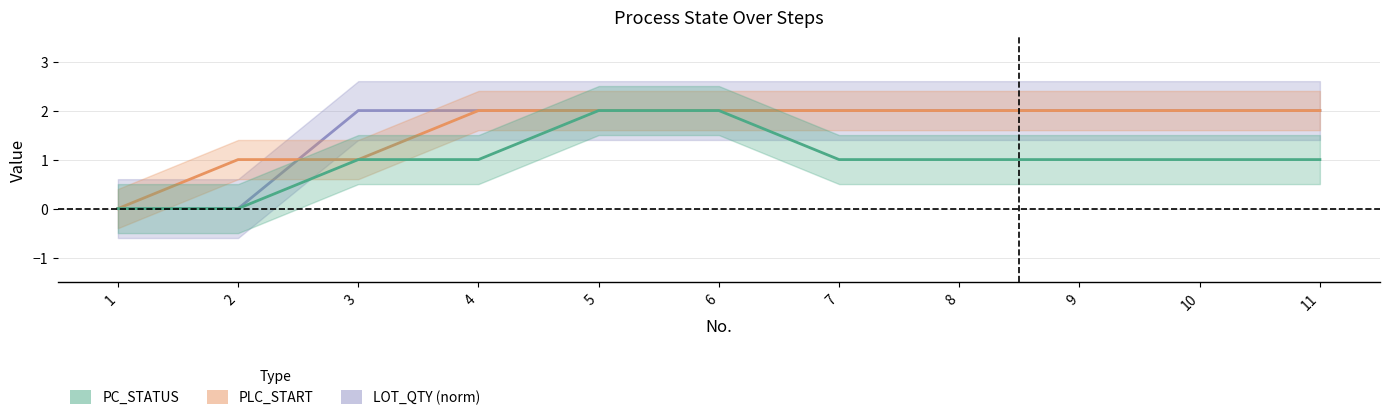

True or false: PC_STATUS and PLC_START cross at least once.

False